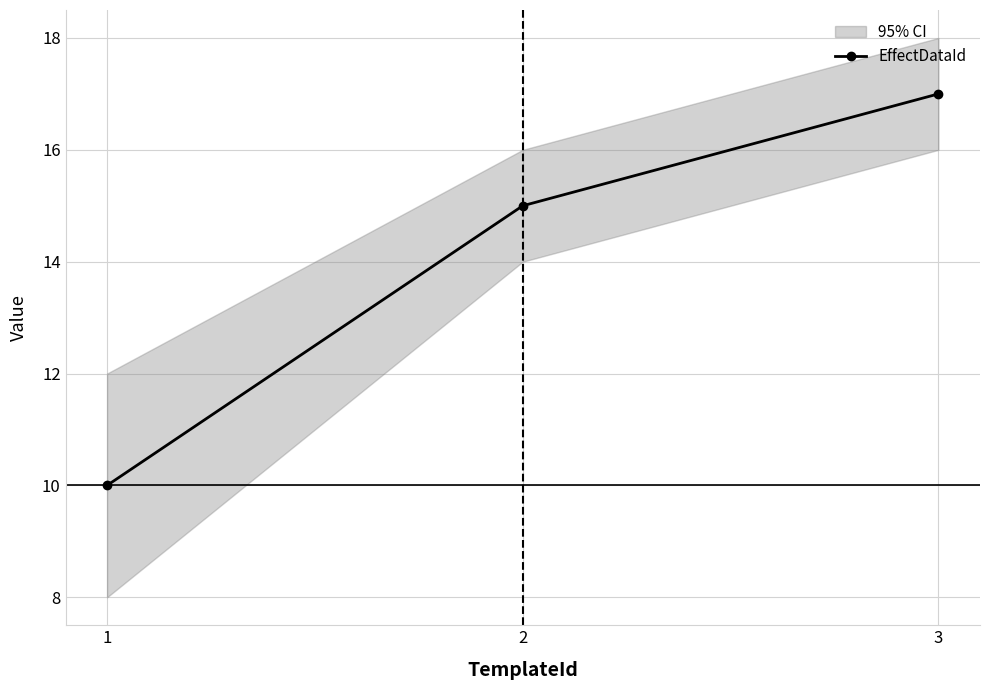

What is the change in value from 1 to 3?

+7